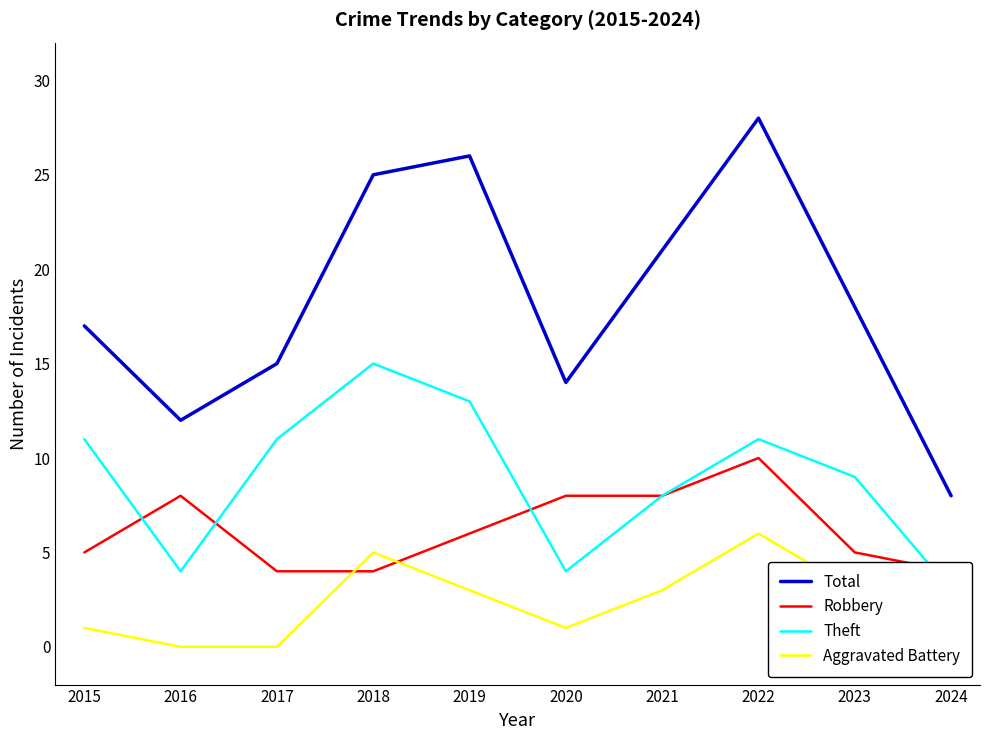

What is the total value across all series at 2019?

48